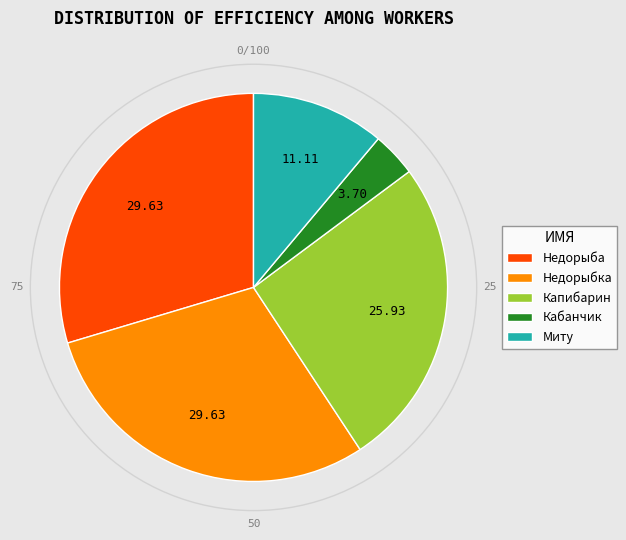

Is it true that Миту is 5% of the pie?

False